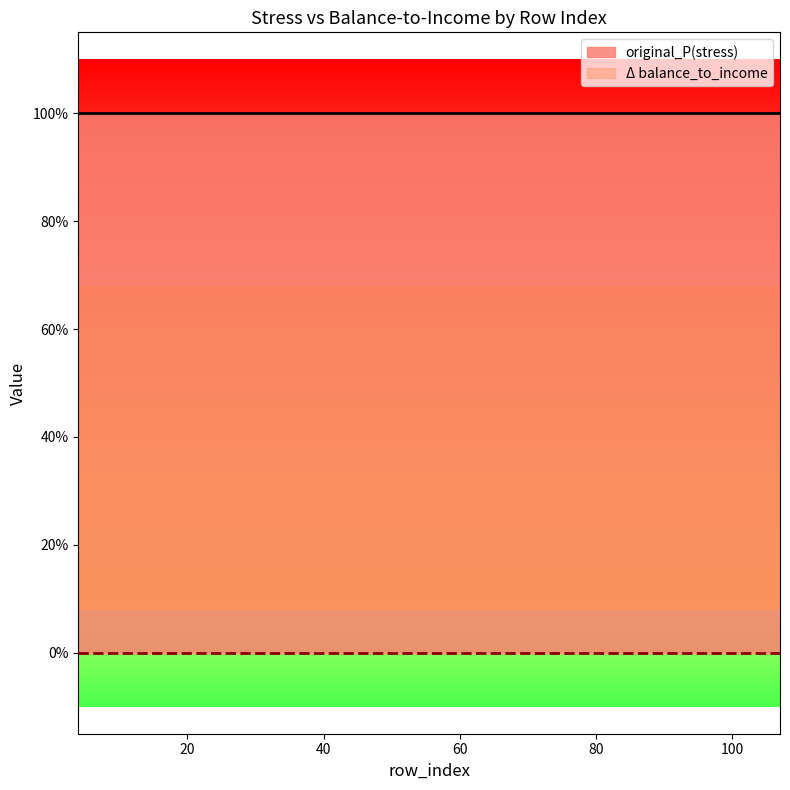

Reading right to left, what are all the values shown in this chart?

original_P(stress): 1	1	1	1	1	1	1	1	1	1	1	1	1	1	1	1	1	1	1	1
Δ balance_to_income: 0	0	0	0	0	0	0	0	0	0	0	0	0	0	0	0	0	0	0	0